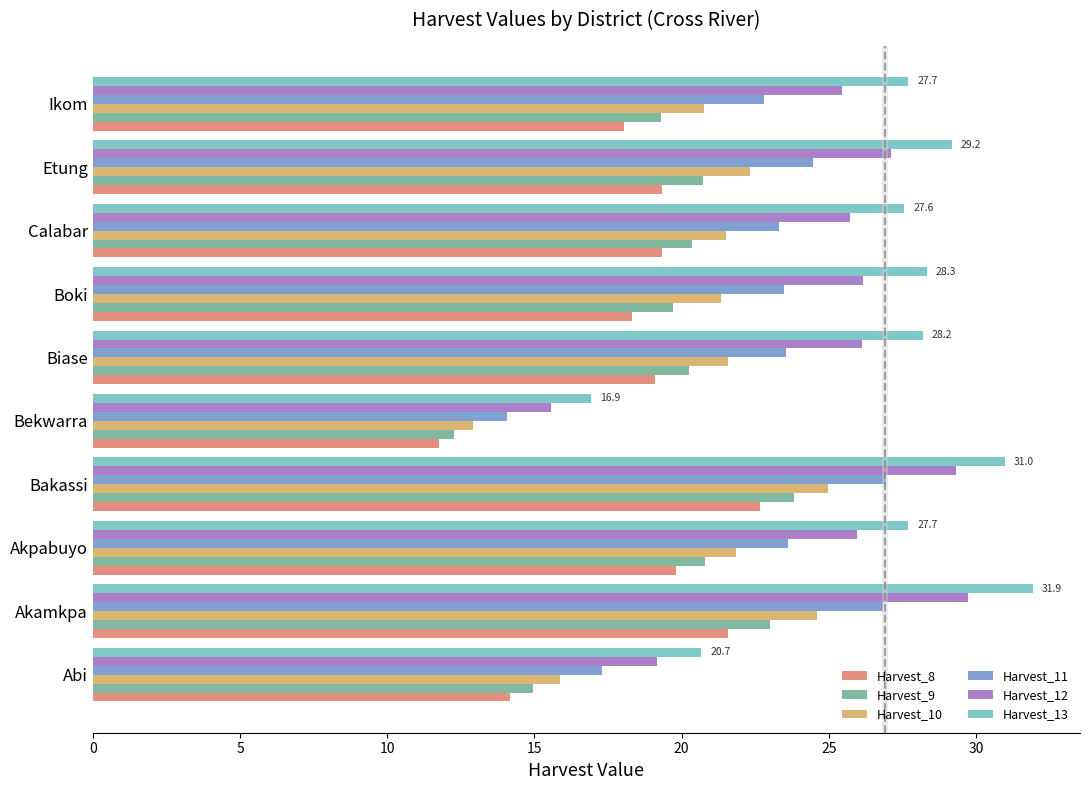

What is the difference between the maximum and minimum values in the Harvest_12 series?

14.2